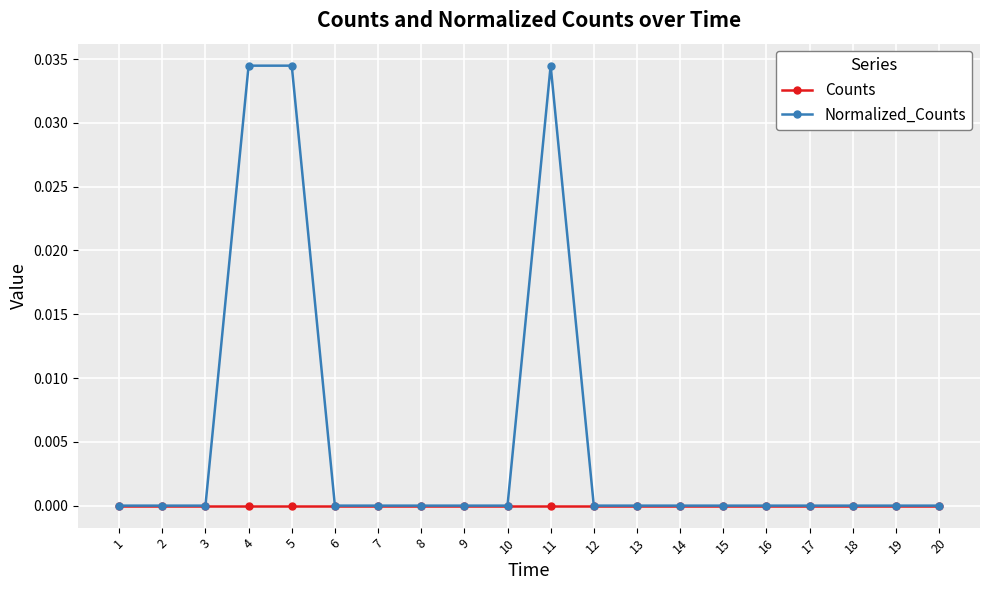

Which series has the largest total across all categories?

Normalized_Counts